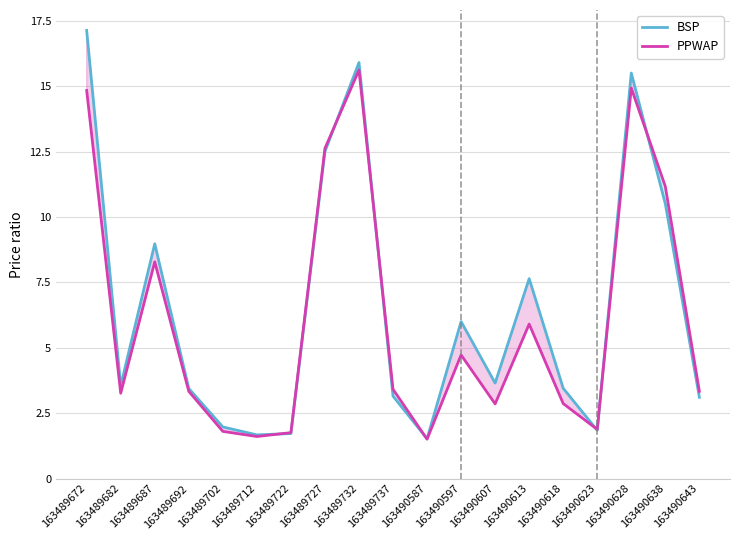

How many intersections are there between PPWAP and BSP?

7